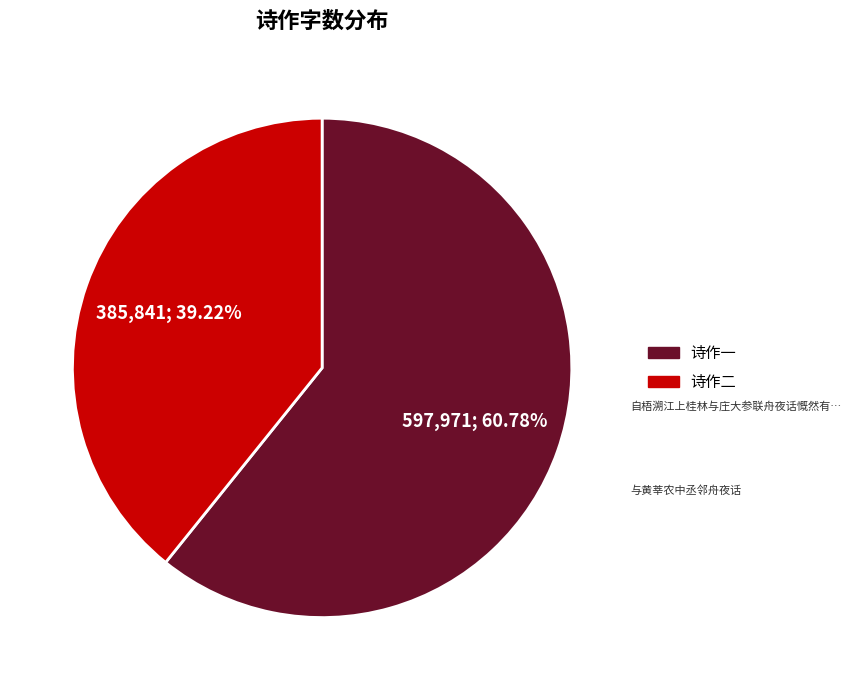

Which category accounts for the majority?

诗作一